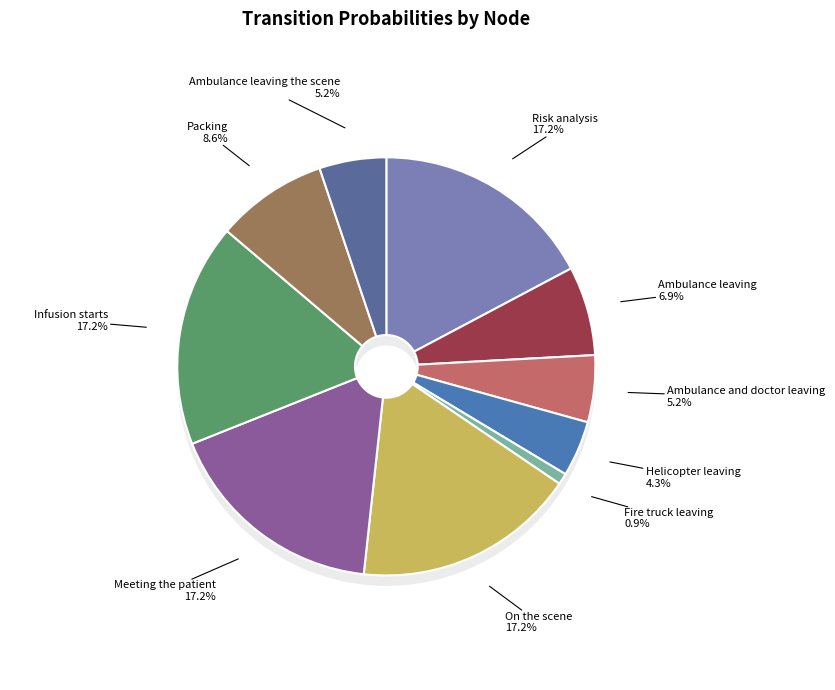

Rank the categories by value from lowest to highest.

Fire truck leaving, Helicopter leaving, Ambulance and doctor leaving, Ambulance leaving the scene, Ambulance leaving, Packing, Risk analysis, On the scene, Meeting the patient, Infusion starts